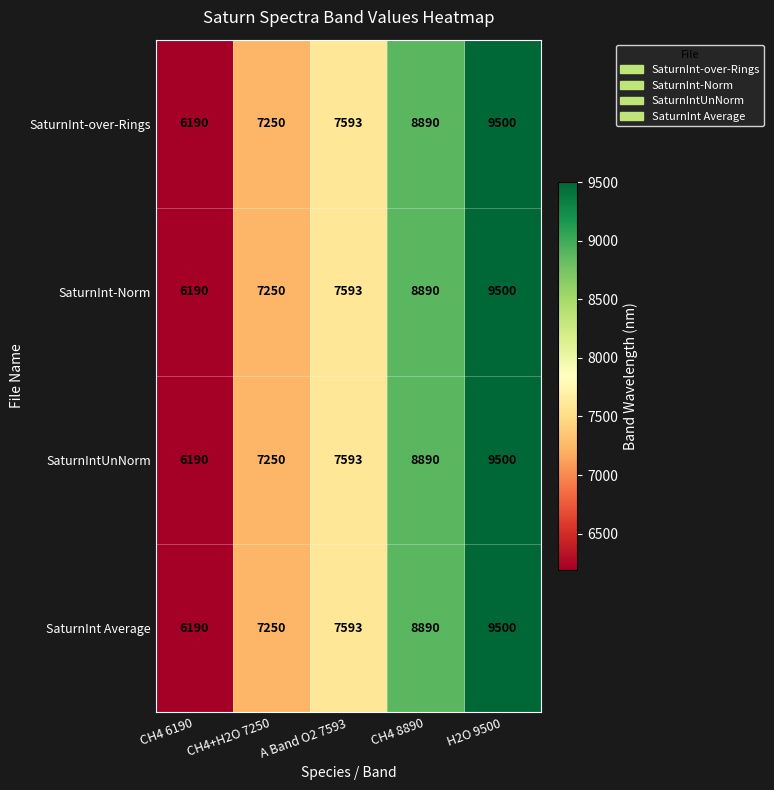

Is the value of SaturnInt Average at A Band O2 7593 greater than the value of SaturnIntUnNorm at CH4 8890?

No